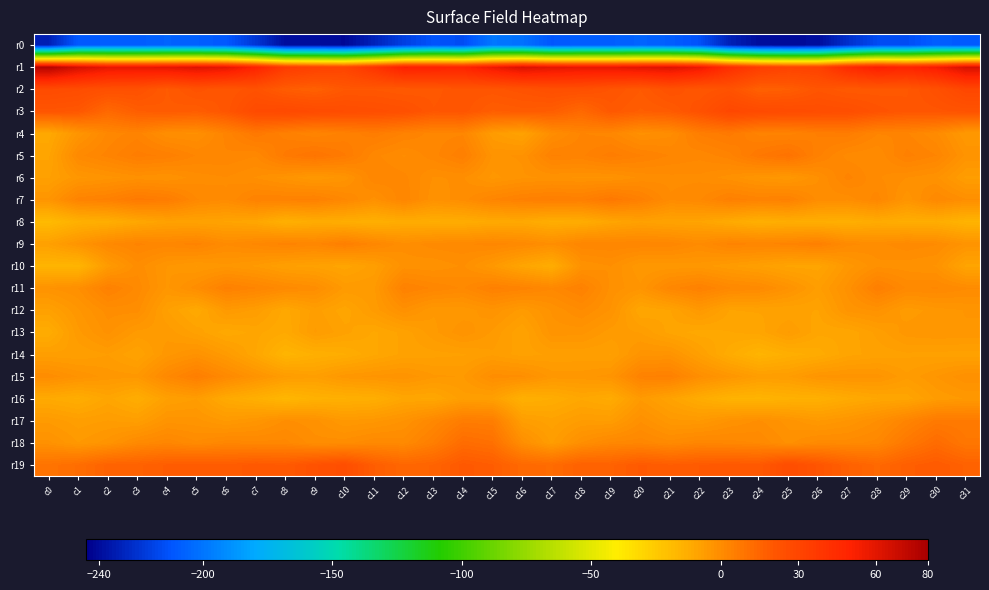

Which category has the highest value across all series?

c0